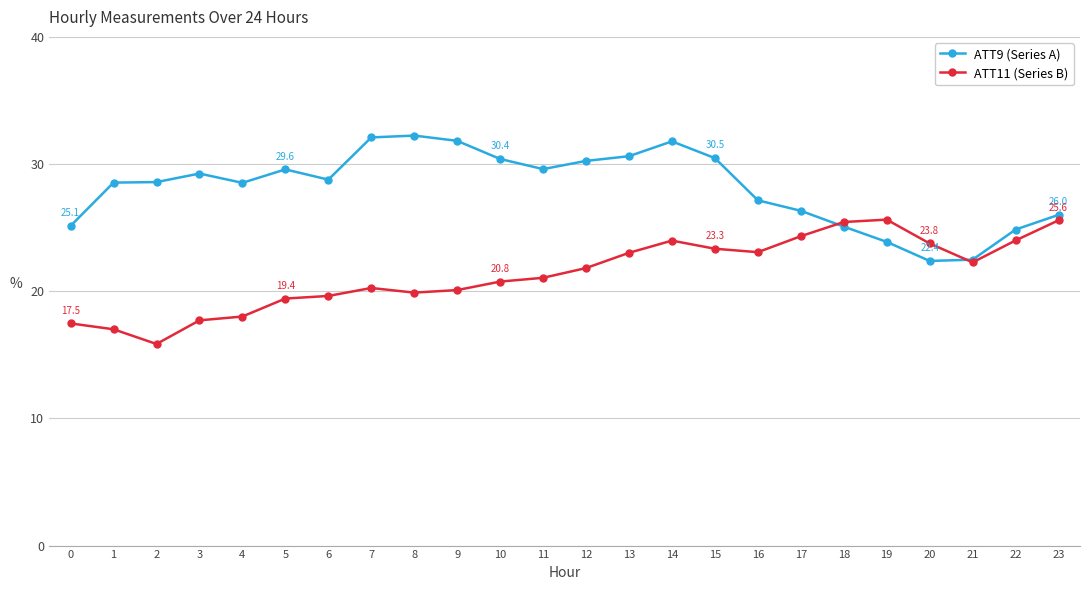

How many data points does each series have?

24